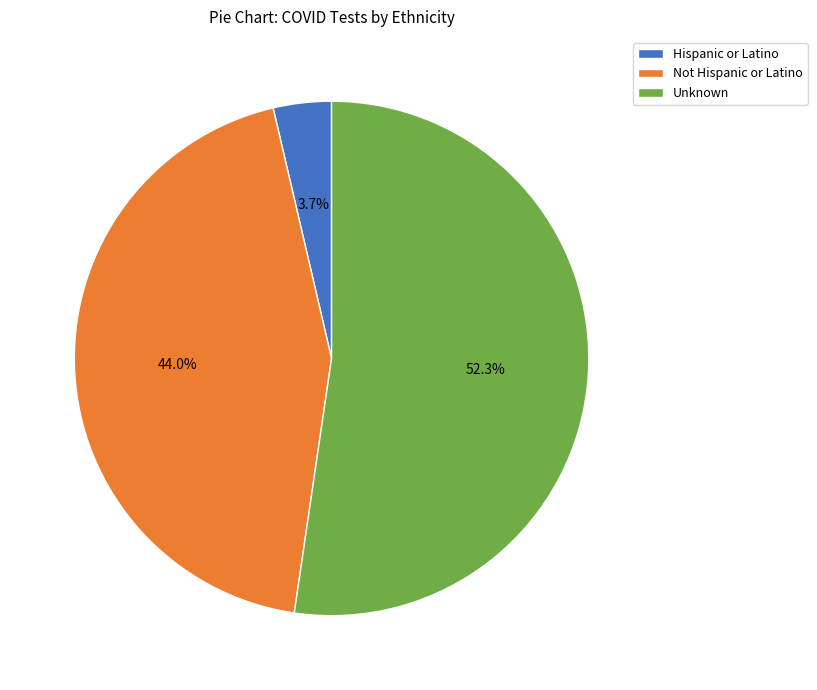

Which slice is the largest?

Unknown